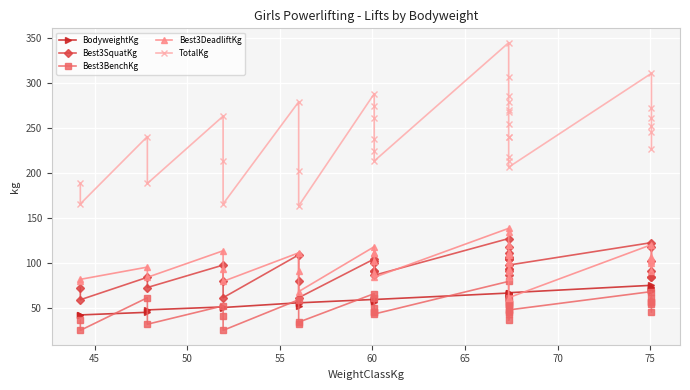

What are all the series names shown in the legend?

BodyweightKg, Best3SquatKg, Best3BenchKg, Best3DeadliftKg, TotalKg